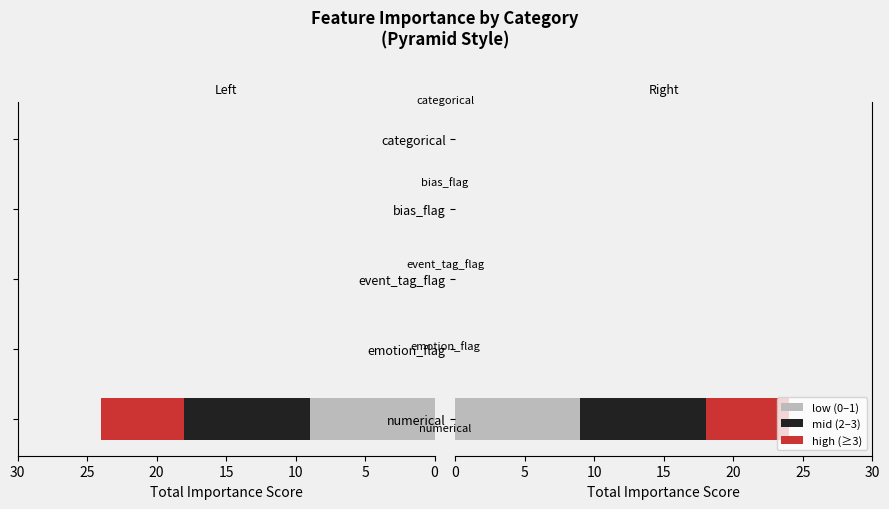

The value of low (0–1) at numerical is 9. True or false?

True